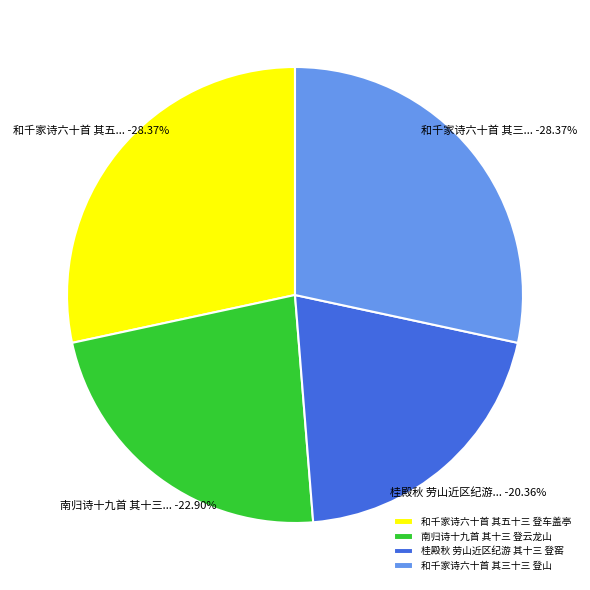

What percentage is the 和千家诗六十首 其五十三 登车盖亭 slice, to the nearest percent?

28%